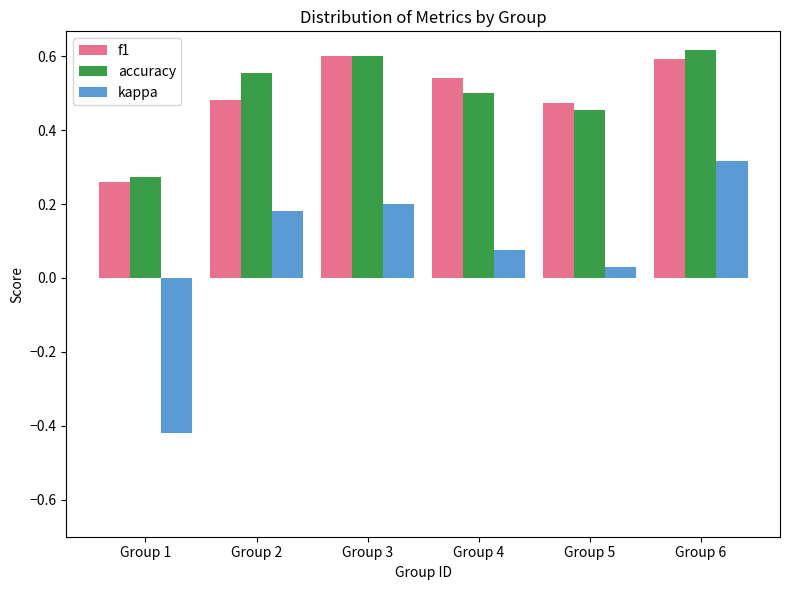

Which series has the largest range (max minus min)?

kappa